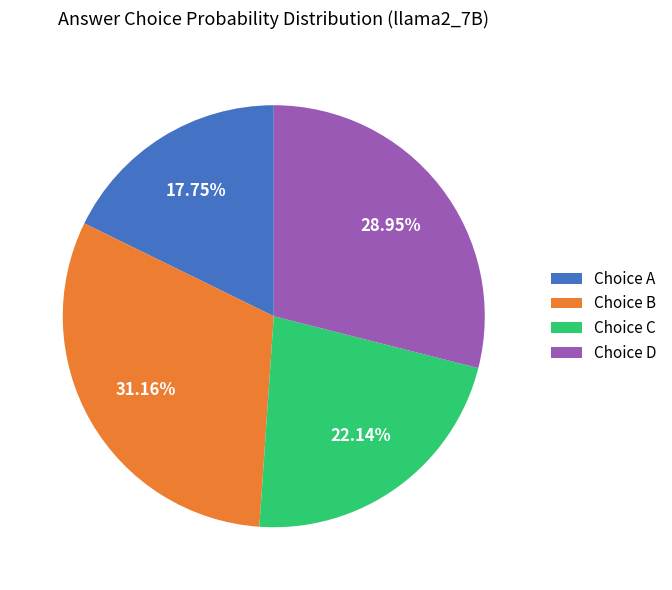

Is there a majority slice in this chart?

No